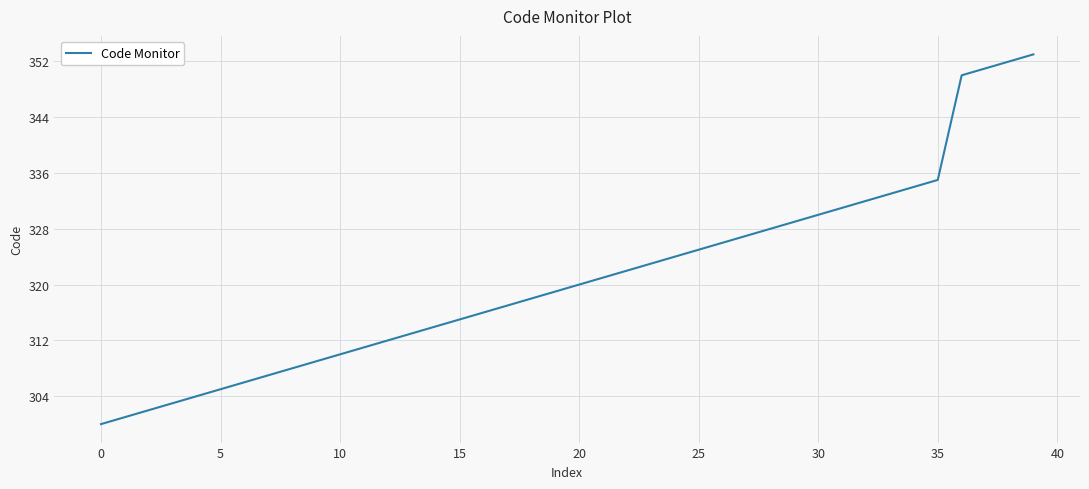

Reading right to left, what are all the values shown in this chart?

353	352	351	350	335	334	333	332	331	330	329	328	327	326	325	324	323	322	321	320	319	318	317	316	315	314	313	312	311	310	309	308	307	306	305	304	303	302	301	300